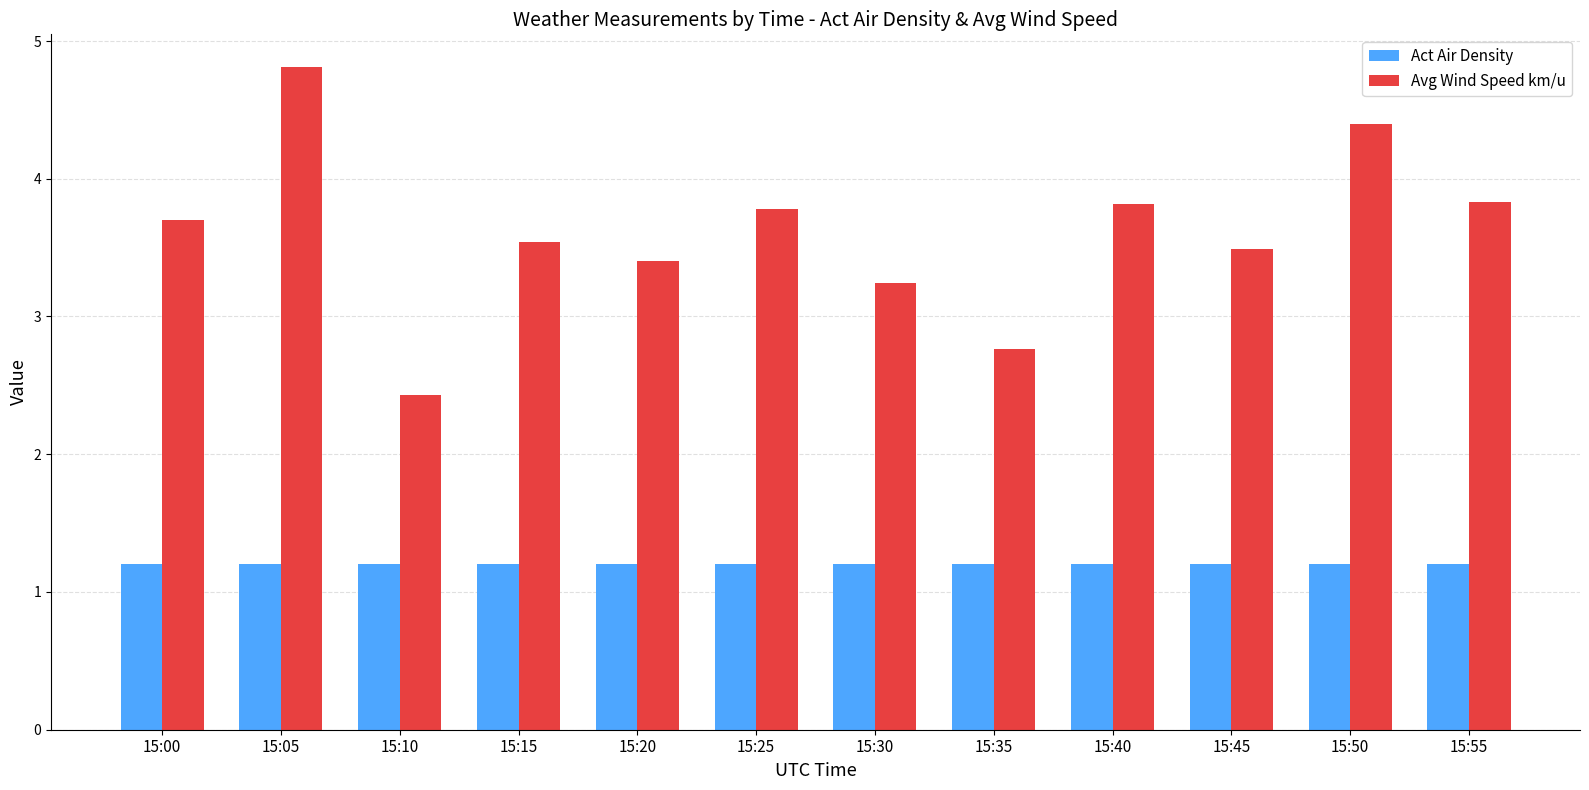

Which series has the largest range (max minus min)?

Avg Wind Speed km/u